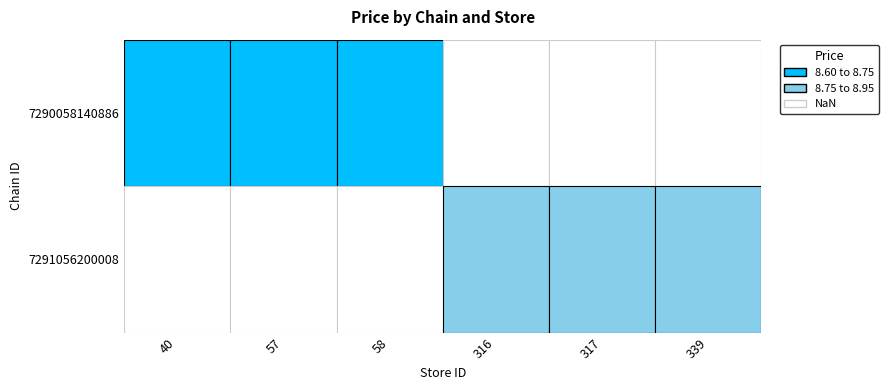

Rank the series by their maximum value, from lowest to highest.

7290058140886, 7291056200008